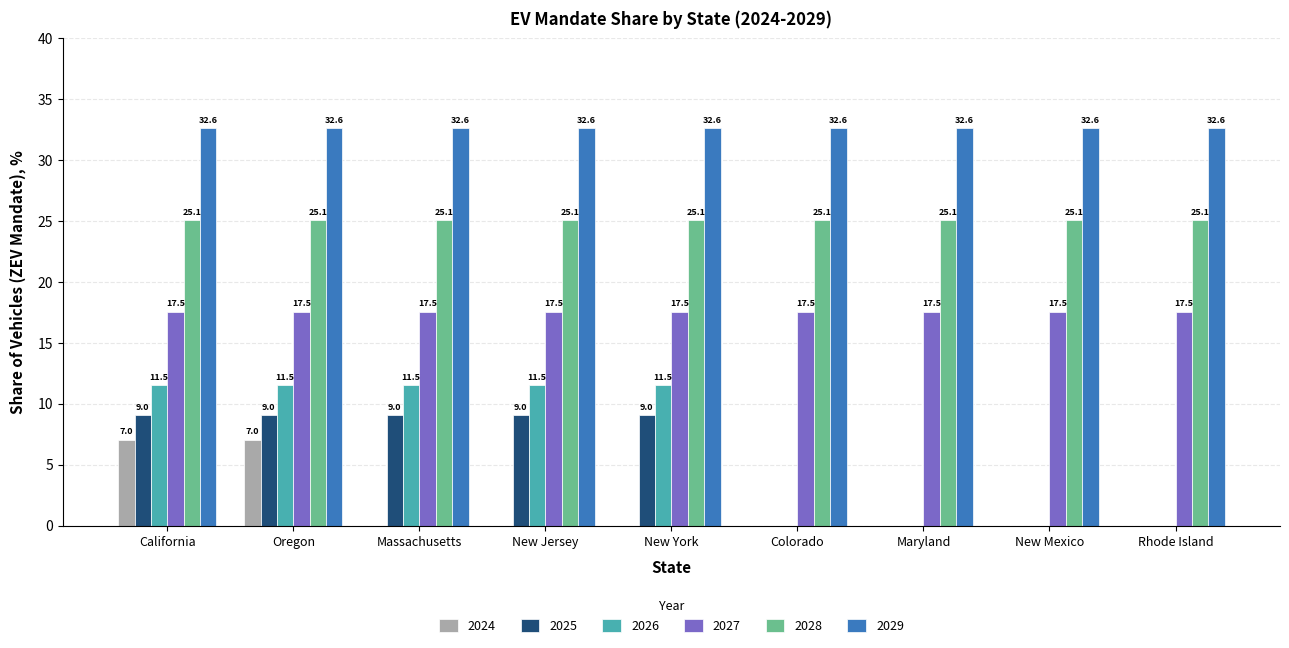

Which series has the largest total across all categories?

2029